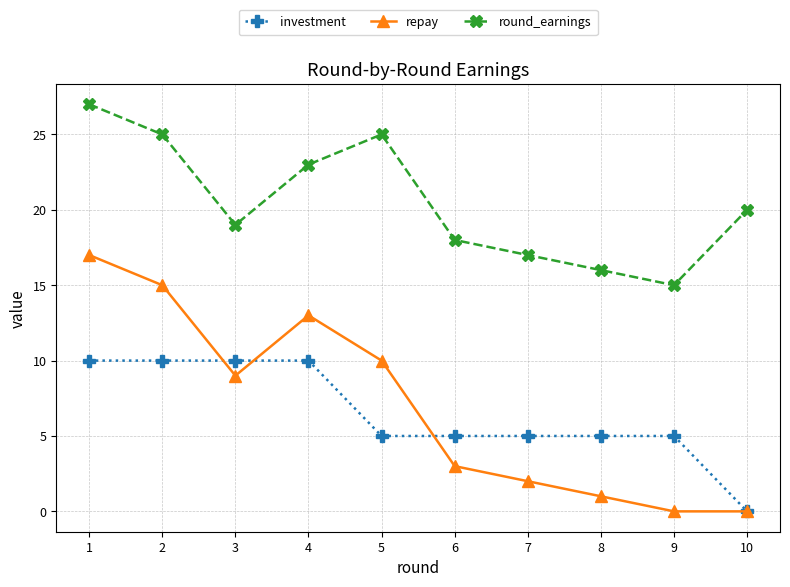

How many values in investment are above zero?

9